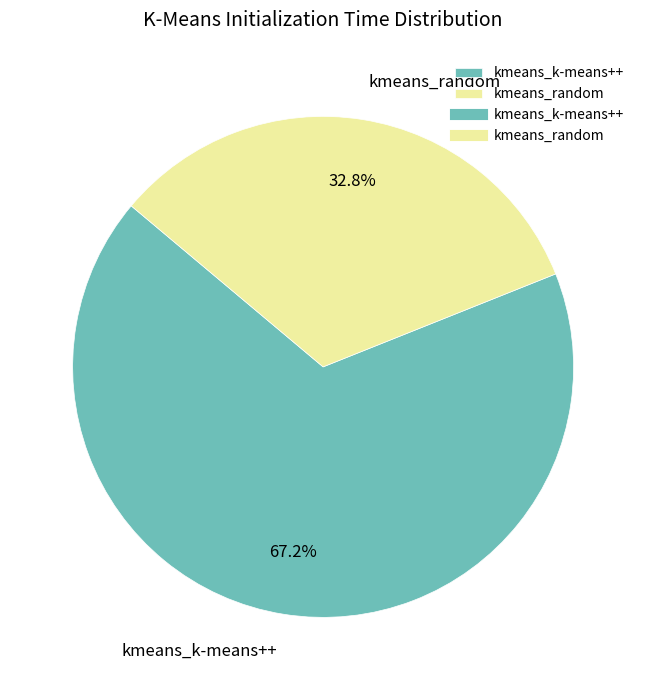

To the nearest percent, what is the combined percentage of kmeans_k-means++ and kmeans_random?

100%